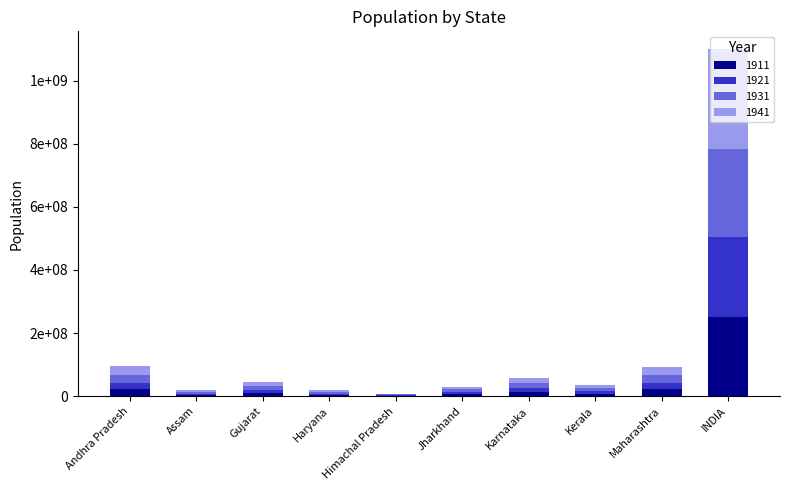

What are all the series names shown in the legend?

1911, 1921, 1931, 1941